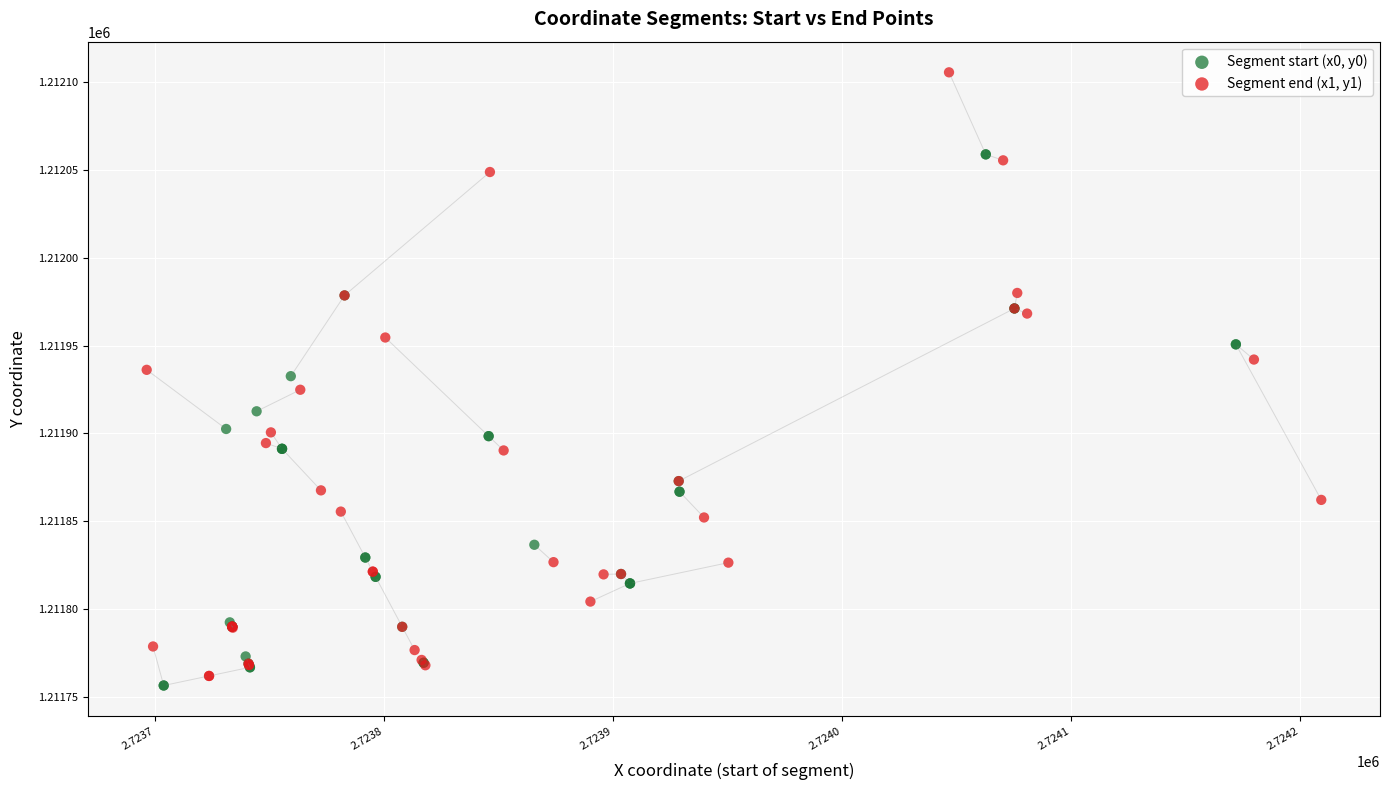

Which series reaches the maximum Y coordinate?

Segment end (x1, y1)